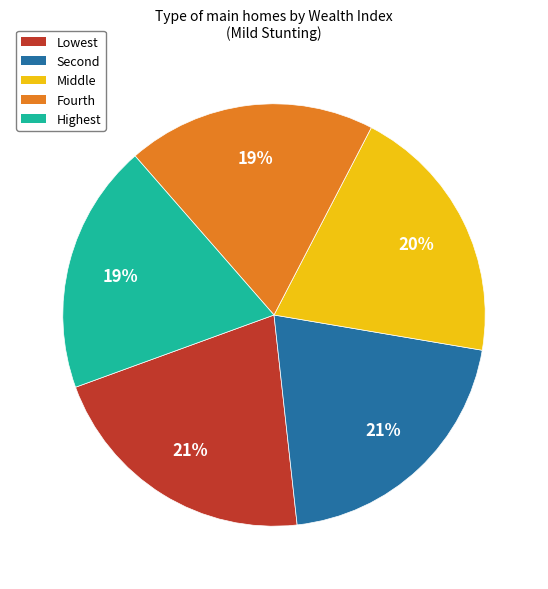

To the nearest percent, what is the difference between the largest and smallest slice percentages?

2%